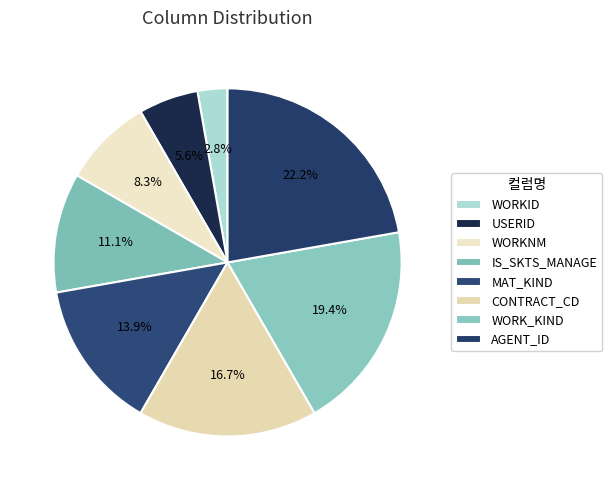

True or false: WORK_KIND accounts for 29% of the total.

False